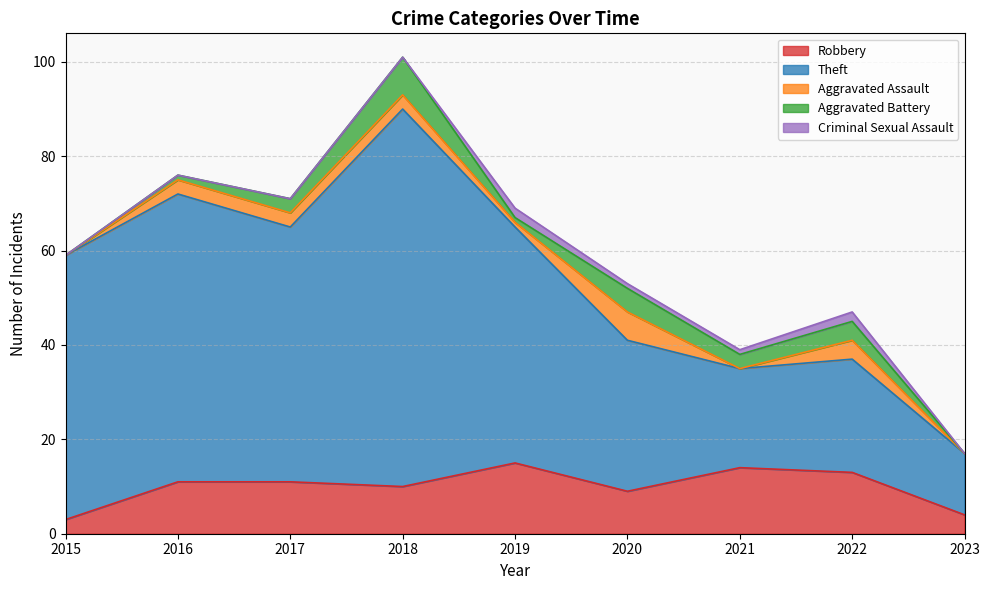

Is it true that Aggravated Assault equals -2 at 2023?

False